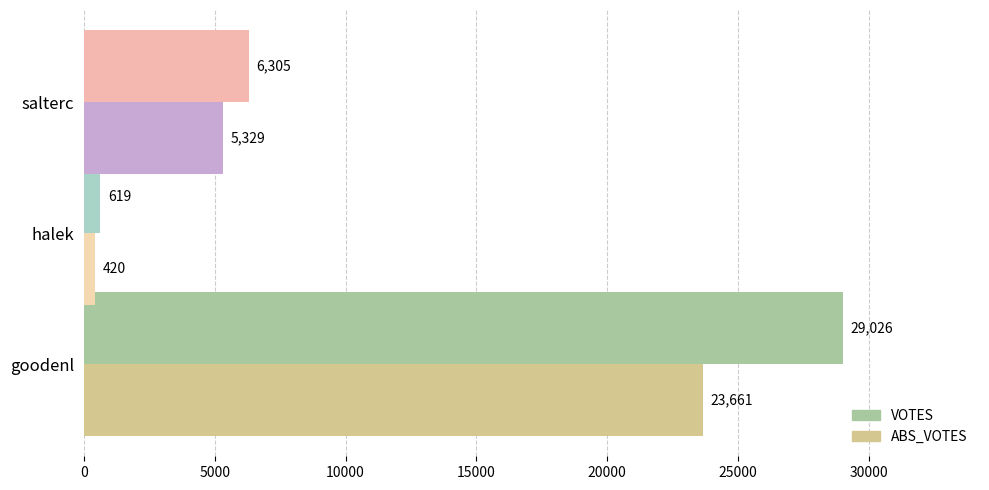

What is the sum of the VOTES values at salterc and goodenl?

35331